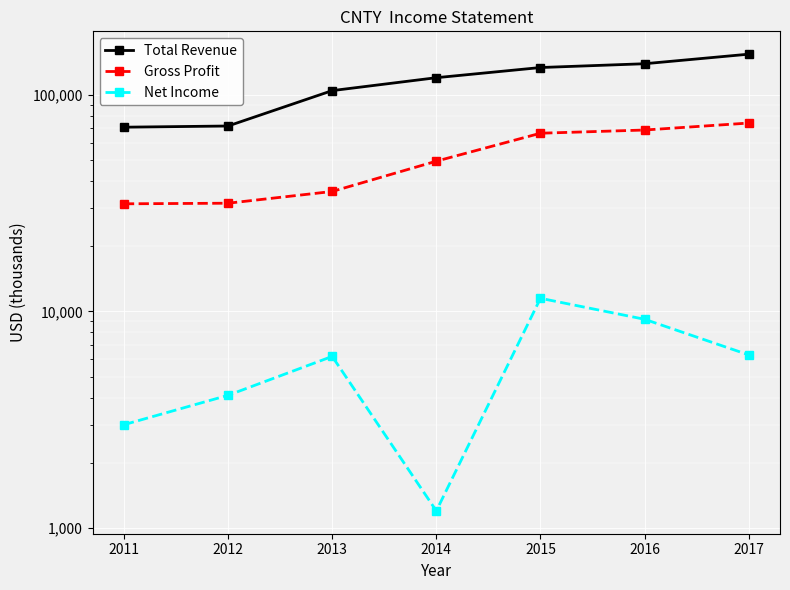

Which series has the largest total across all categories?

Total Revenue